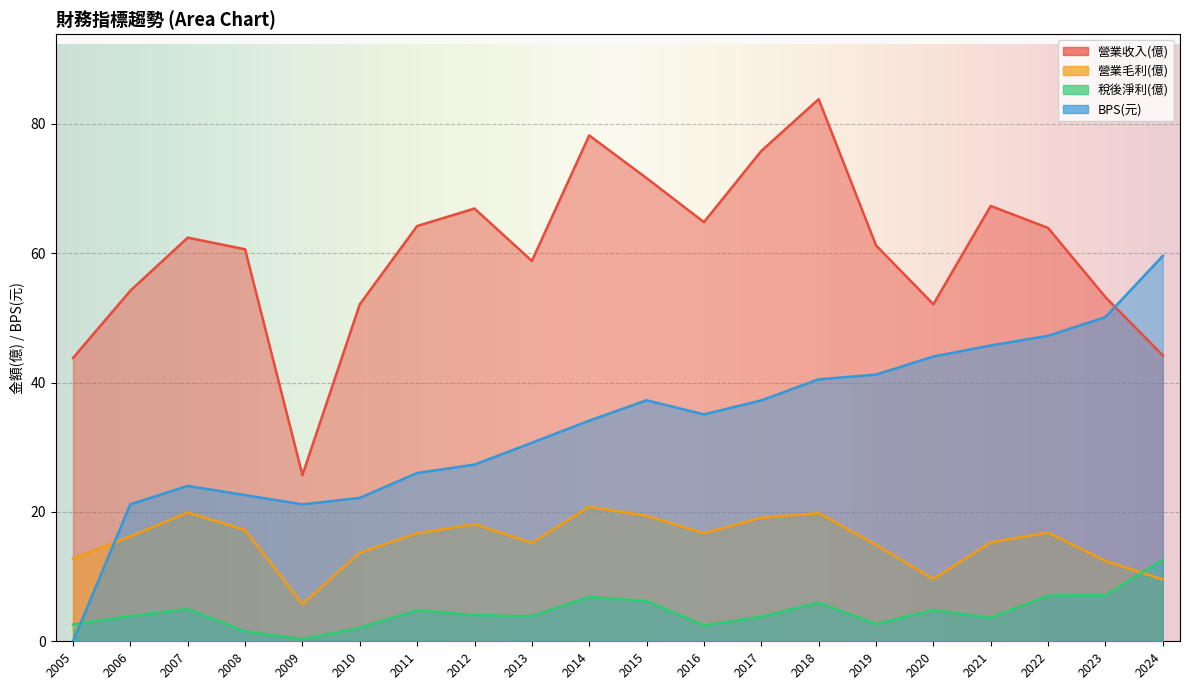

Which series has the largest total across all categories?

營業收入(億)